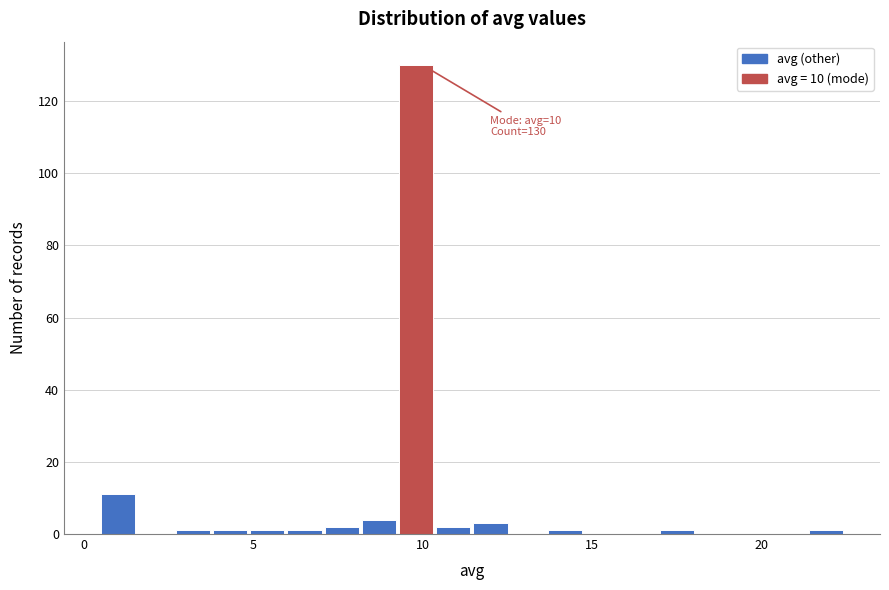

Read against the x-axis, roughly where is the centre of the tallest bar?

10.0